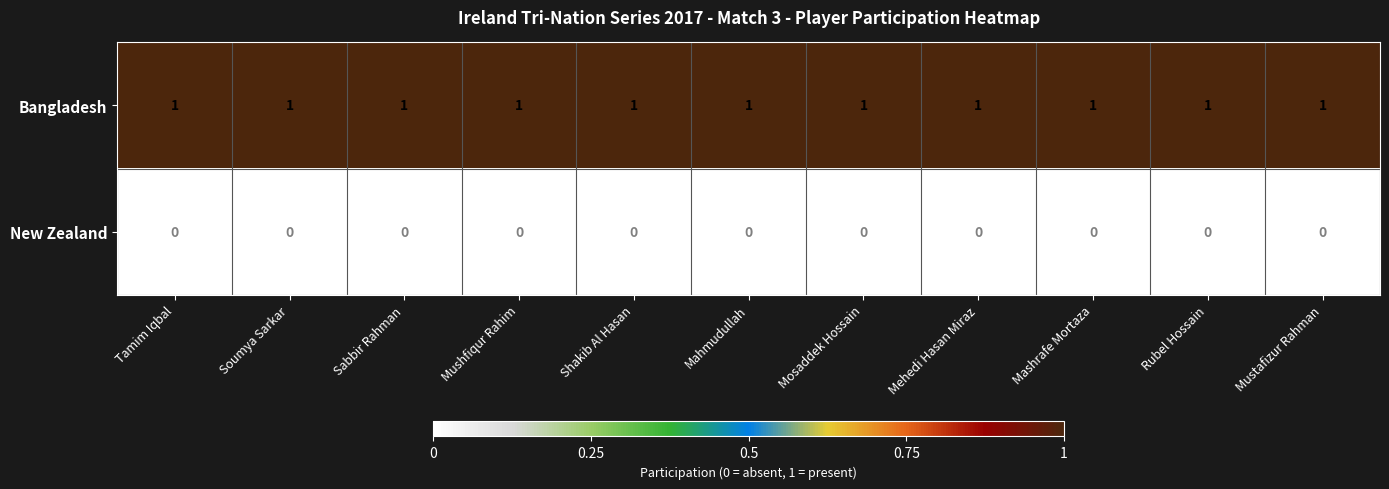

True or false: New Zealand has a value of 0 at Sabbir Rahman.

True